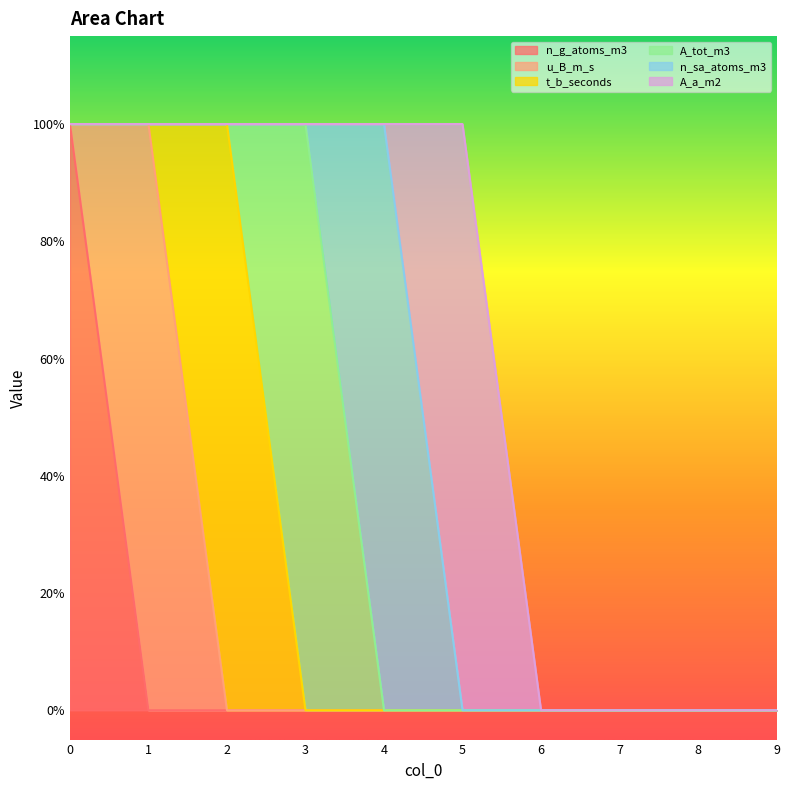

How many n_g_atoms_m3 values are between 0 and 1?

10